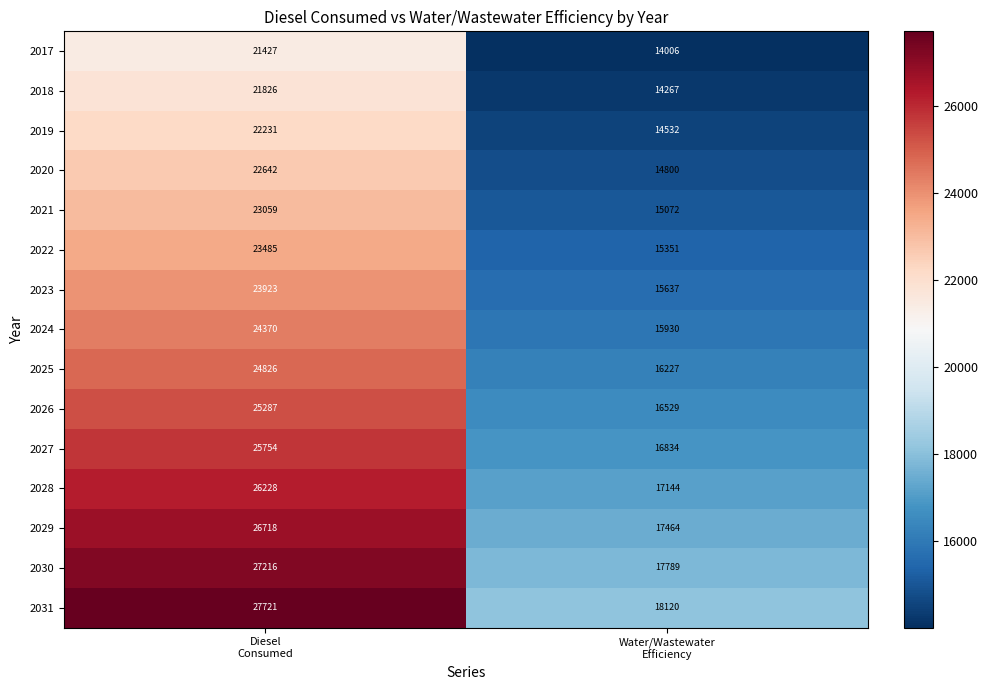

At how many categories does at least one series exceed 20807?

1